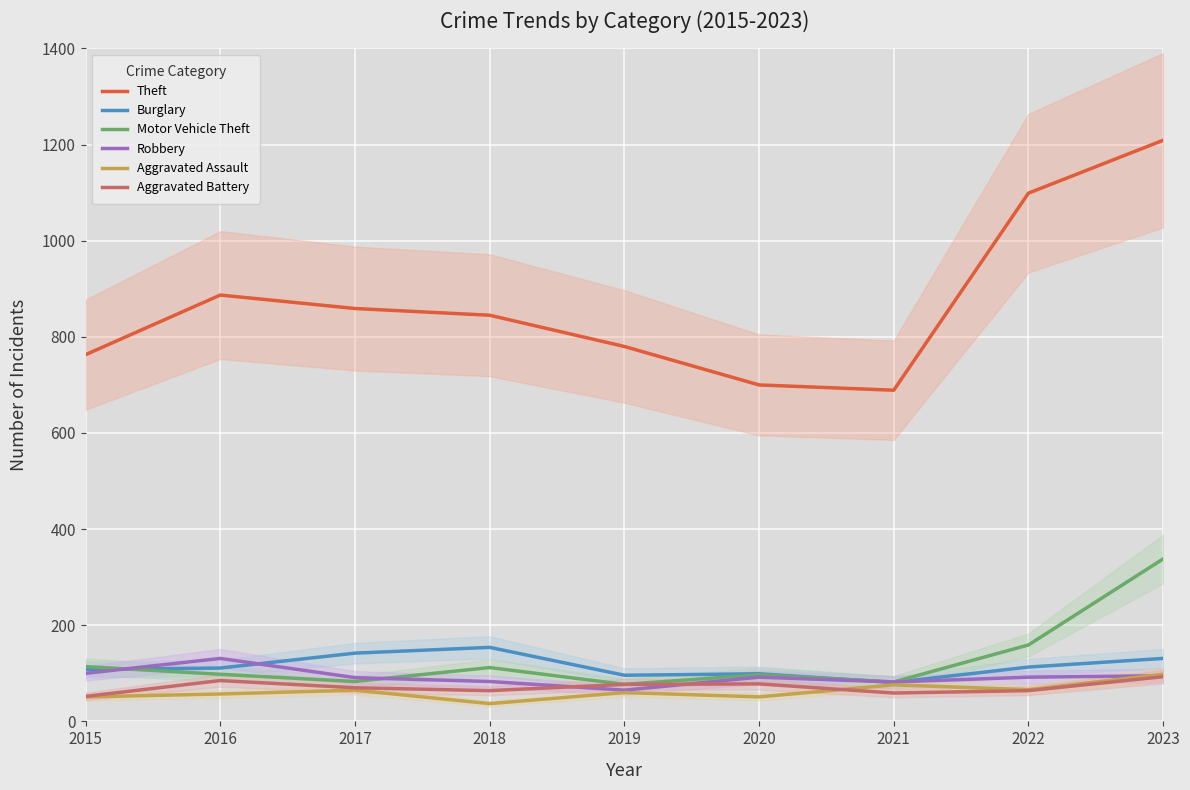

What is the difference between the second highest and minimum values in the Motor Vehicle Theft series?

82